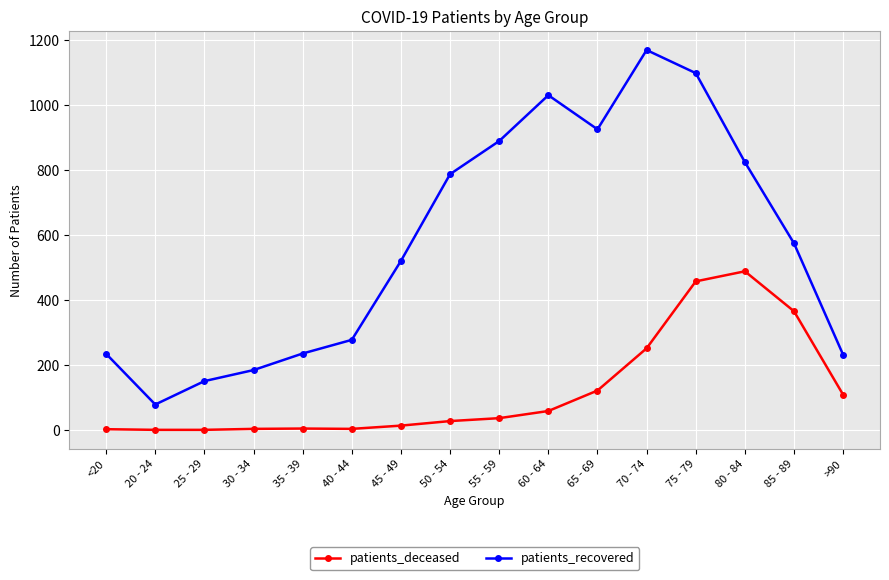

Which series changed the most between 40 - 44 and 65 - 69?

patients_recovered